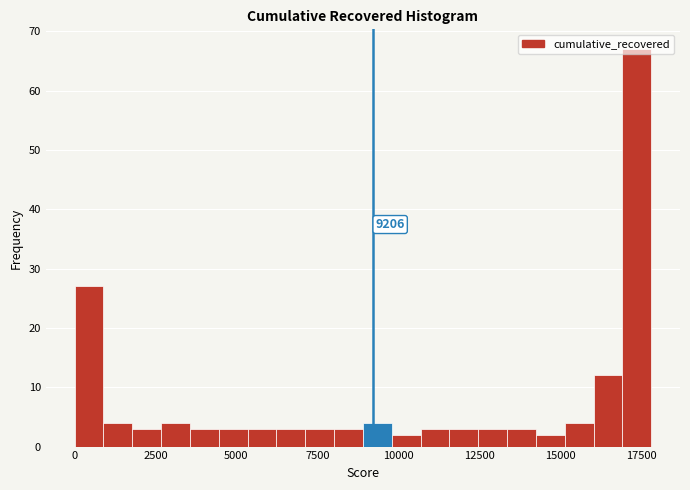

Around what value on the x-axis is the tallest bar? Give the approximate position of its centre, as read against the axis.

17500